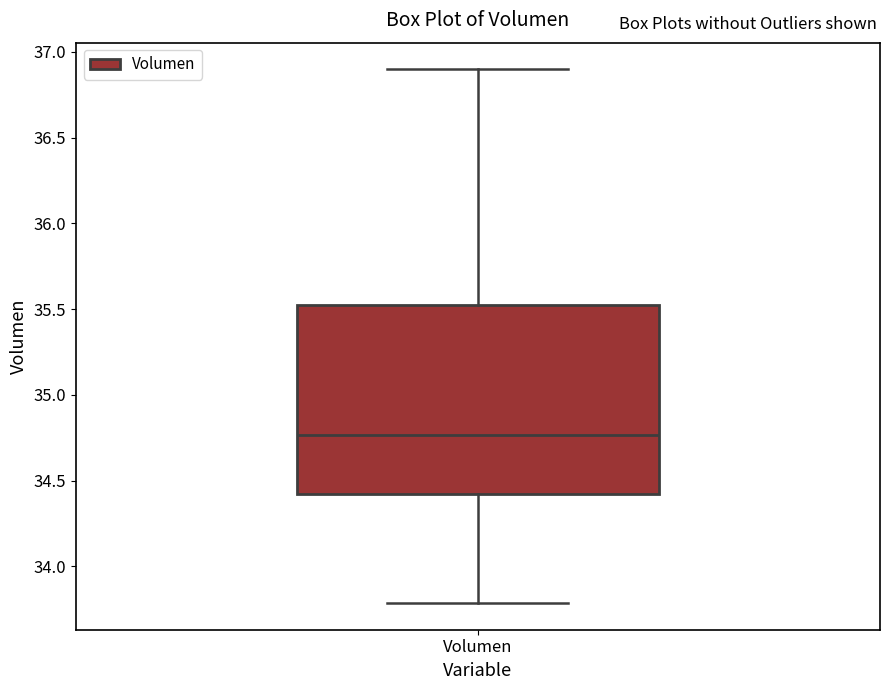

Transcribe this box plot: give where the median line is, the range the box spans, and where the two whiskers end, as read against the y-axis. The values are not printed on the chart, so give them approximately, as read against the axis.

median 34.75, box 34.40 to 35.50, whiskers 33.80 to 36.90